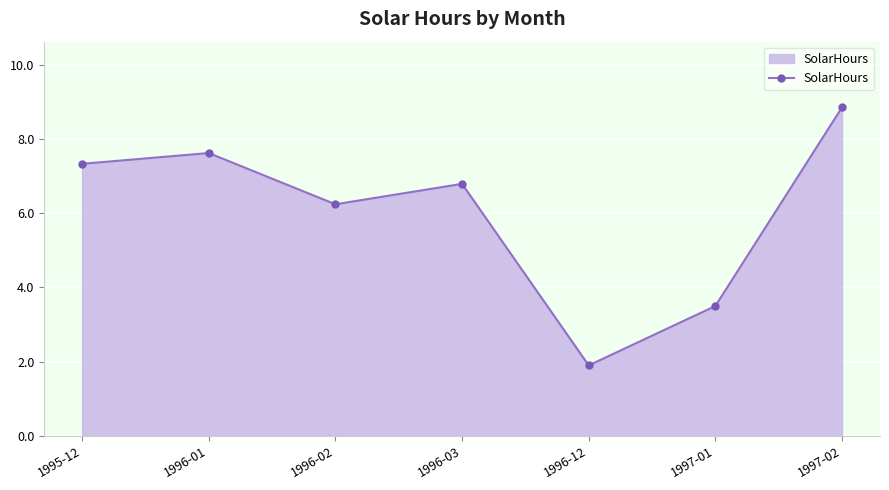

How many data points does each series have?

7